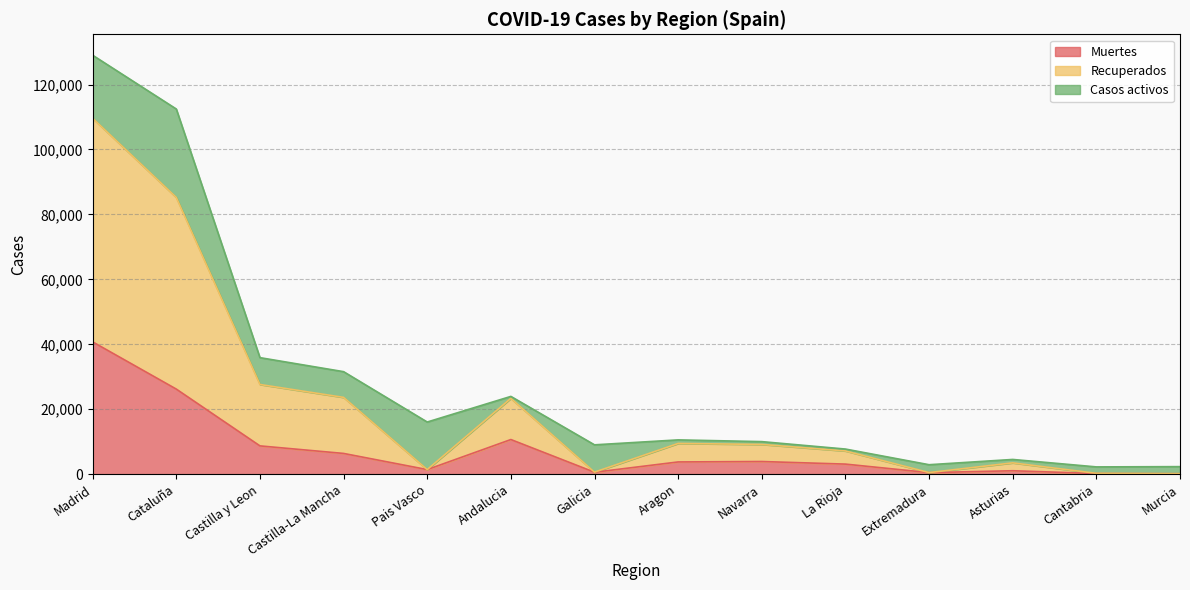

Count the number of categories in the chart.

14